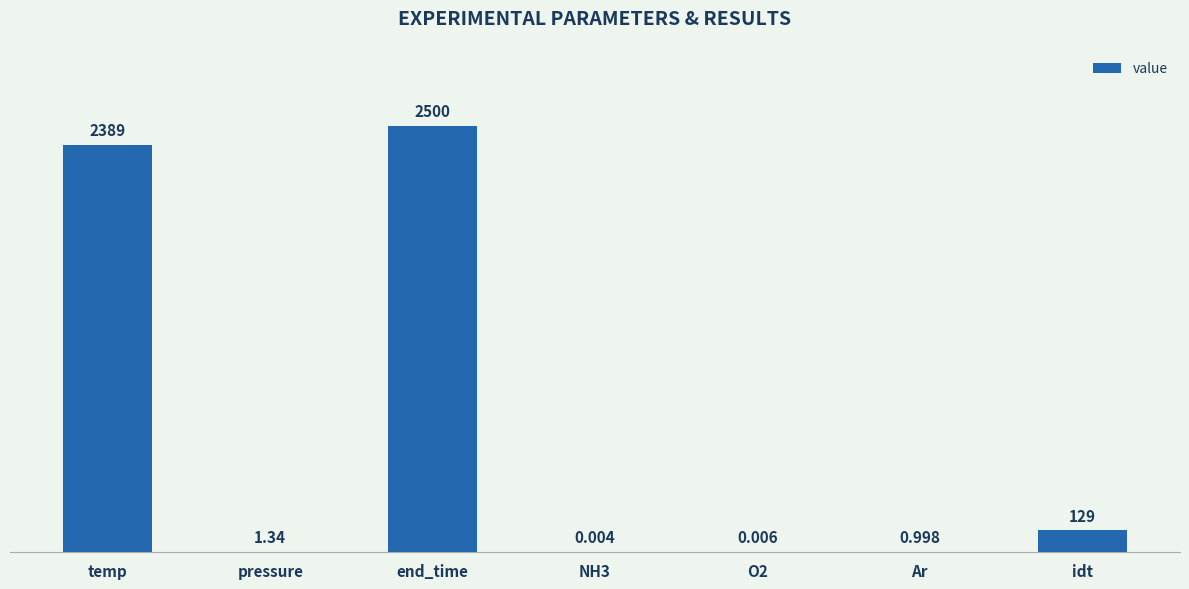

Where is the data nearest to the value 1250?

idt